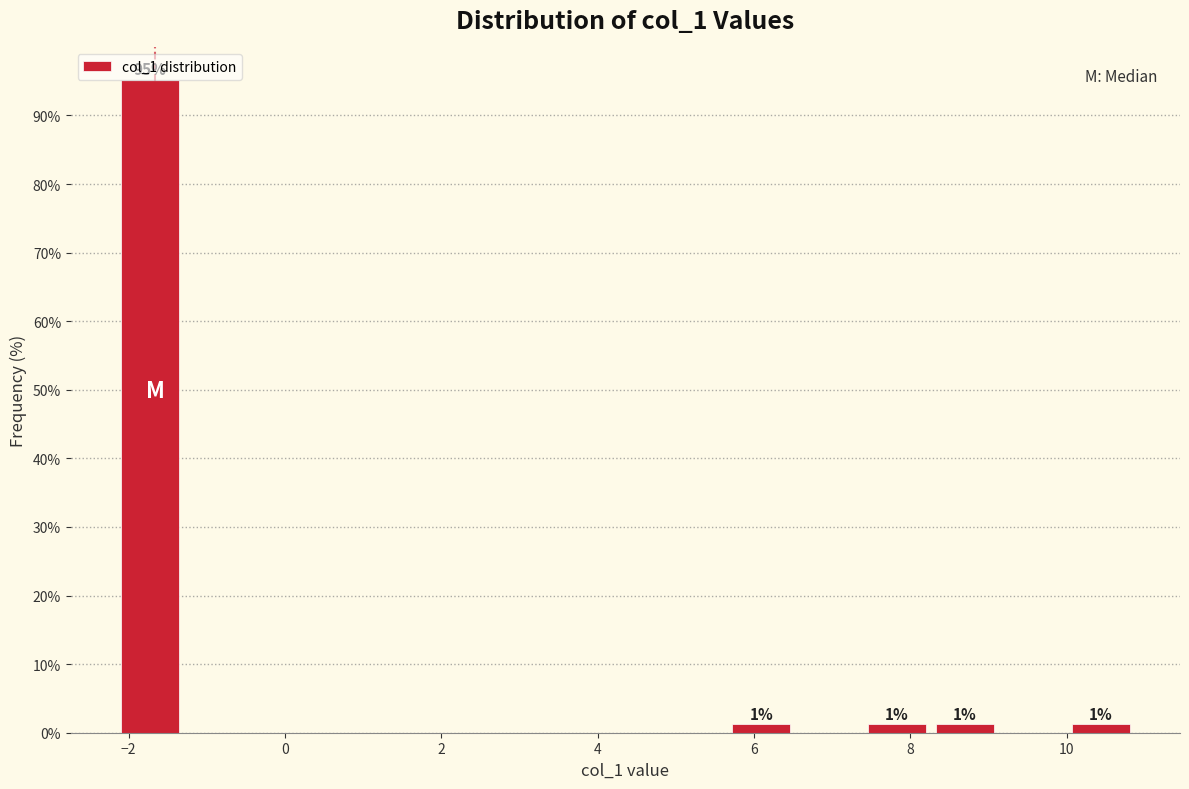

Over which range of the x-axis is the bar tallest?

-2.2 to -1.2